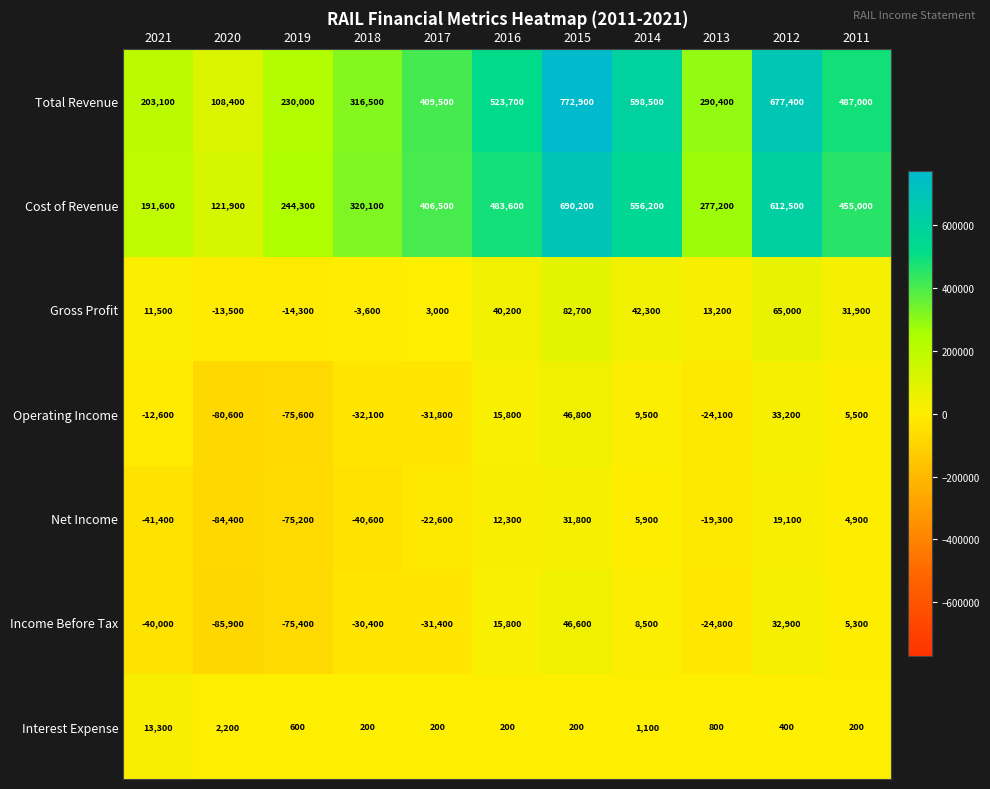

At which category is the sum across all series the highest?

2015